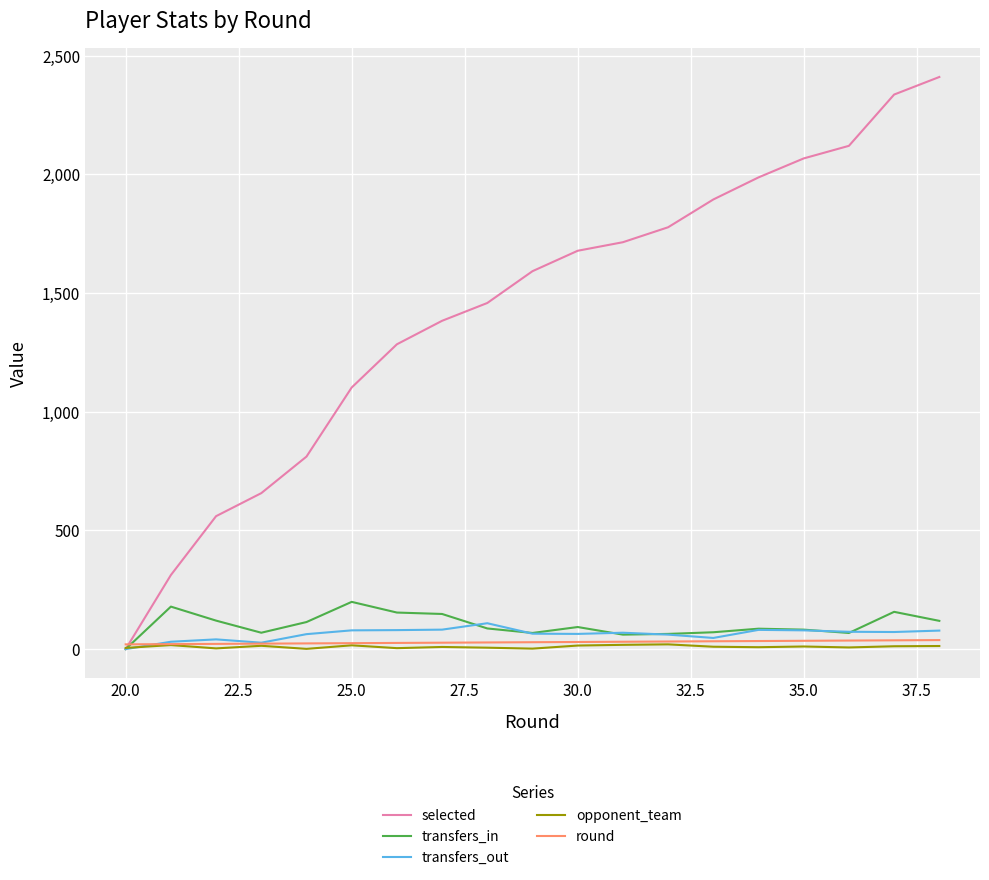

What is the maximum value shown in the chart?

2410